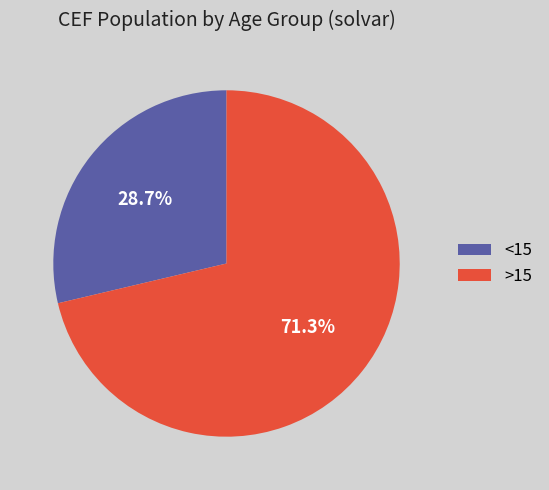

What portion of the pie excludes >15?

28.7%